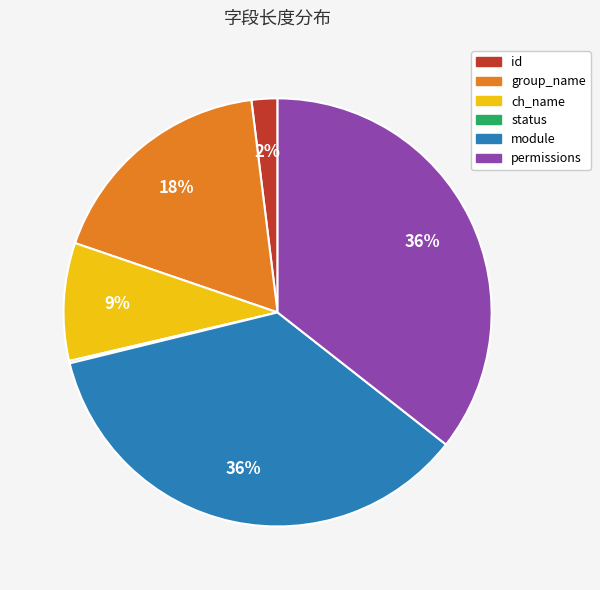

Combined, do ch_name and id account for over 50%?

No